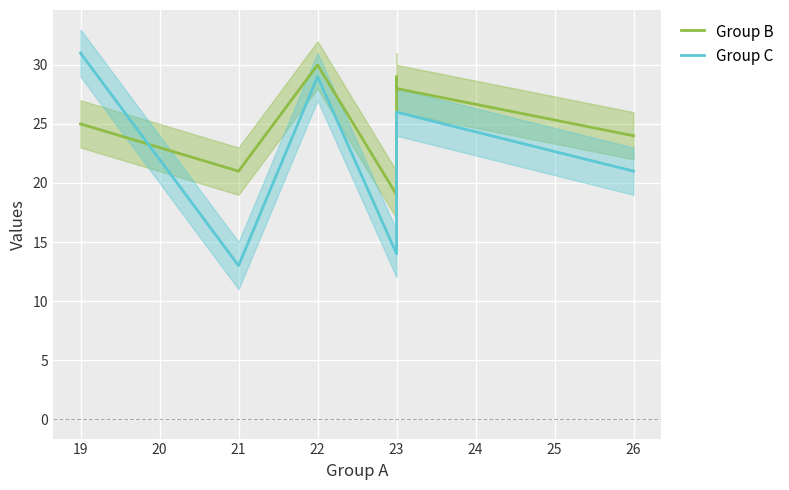

The Group B series shows 53 at 22. True or false?

False